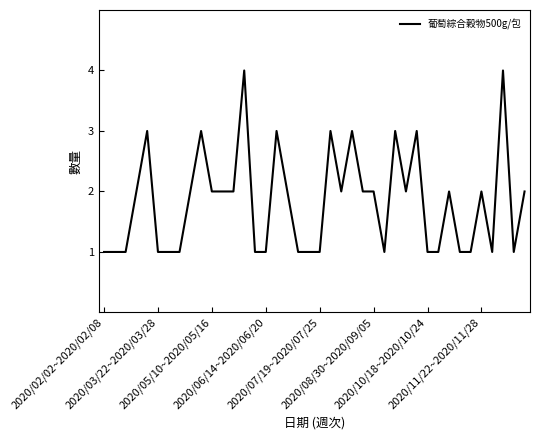

What is the maximum value shown in the chart?

4